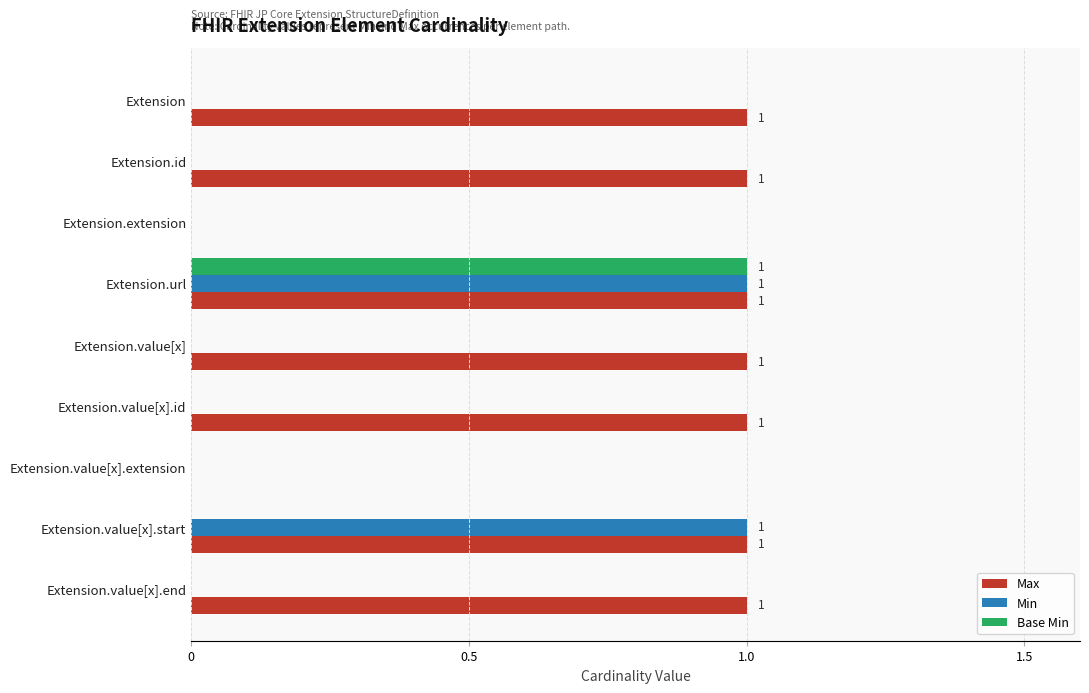

Between Extension.value[x].extension and Extension.value[x].end, which series saw the biggest shift?

Max